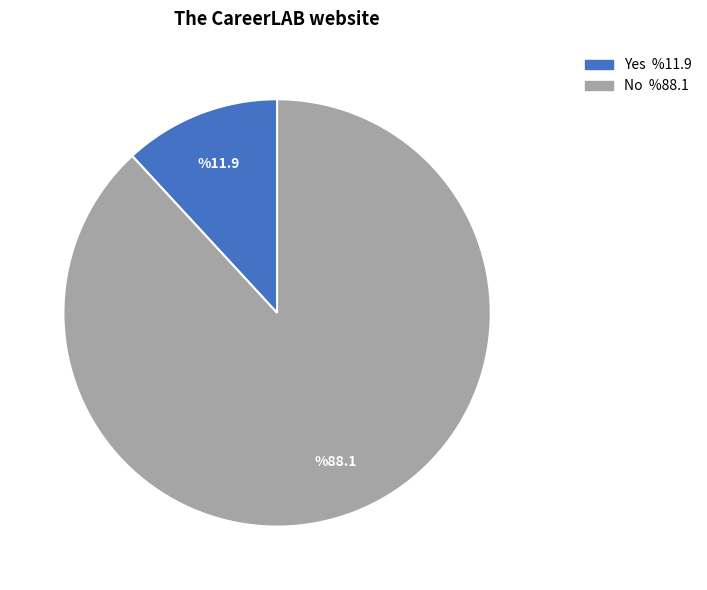

What is the largest slice in the pie chart?

No